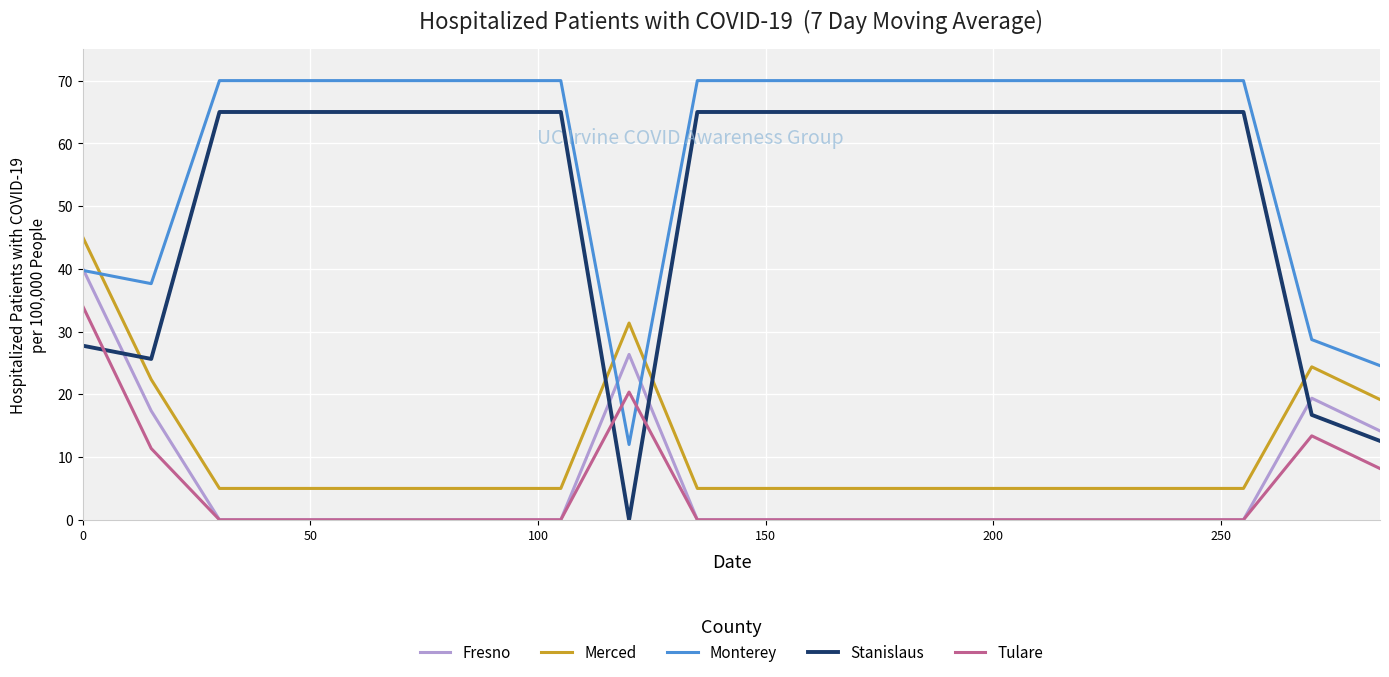

Which series has the widest spread of values?

Stanislaus